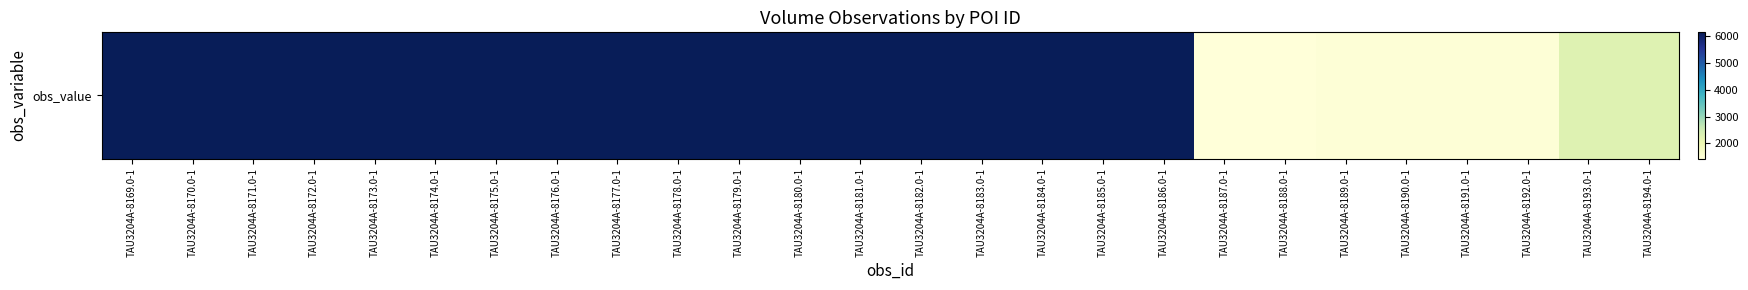

Reading left to right, what are all the values shown in this chart?

6150	6150	6150	6150	6150	6150	6150	6150	6150	6150	6150	6150	6150	6150	6150	6150	6150	6150	1425	1425	1475	1475	1475	1475	2250	2250